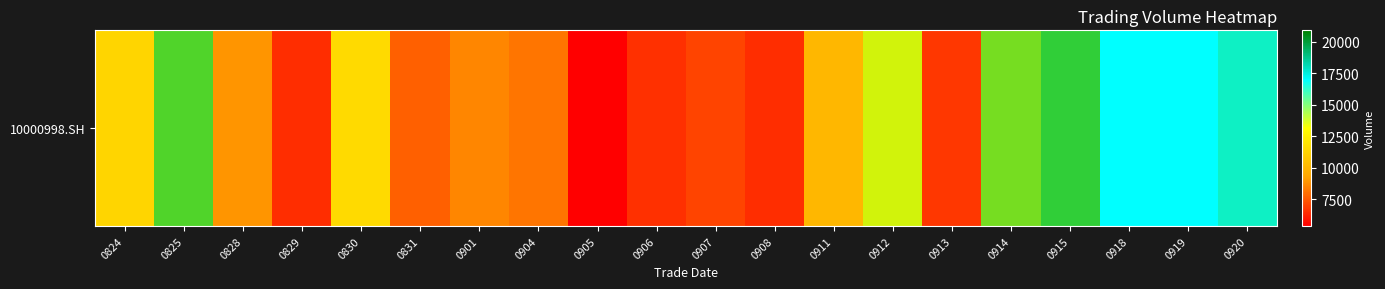

What is the difference between the values at 0919 and 0825?

4428